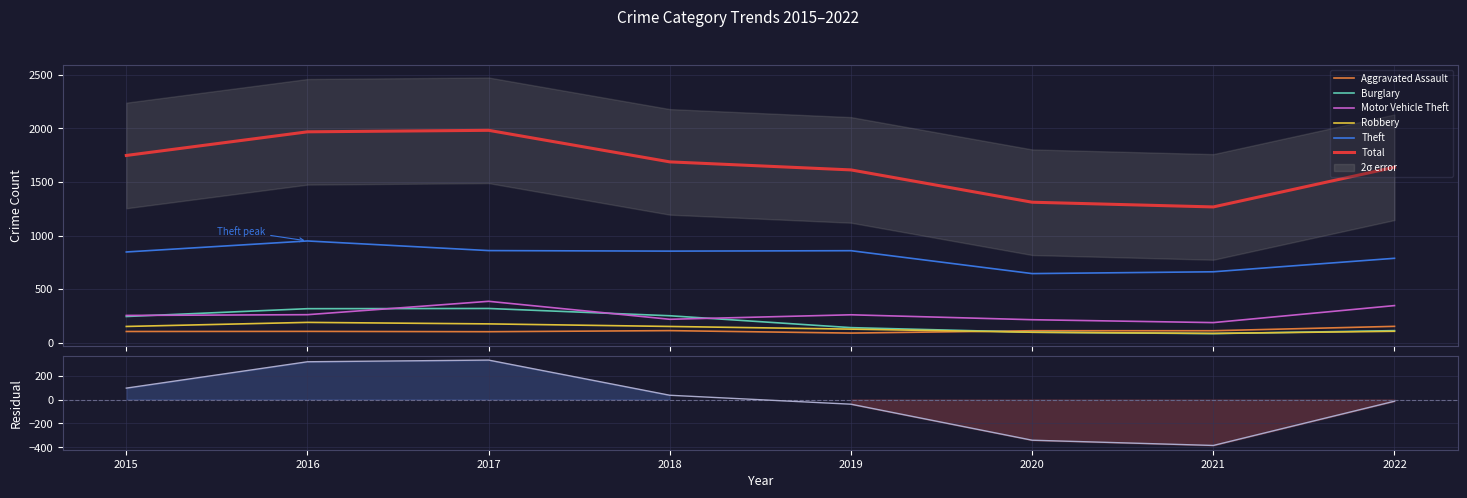

Reading left to right, list all the values displayed in this chart.

Aggravated Assault: 103	104	101	111	88	110	110	151
Burglary: 243	316	318	250	139	96	83	111
Motor Vehicle Theft: 253	260	385	217	259	213	186	345
Robbery: 150	188	174	150	125	96	85	105
Theft: 846	949	859	854	858	644	661	787
Total: 1748	1969	1983	1688	1613	1311	1267	1638